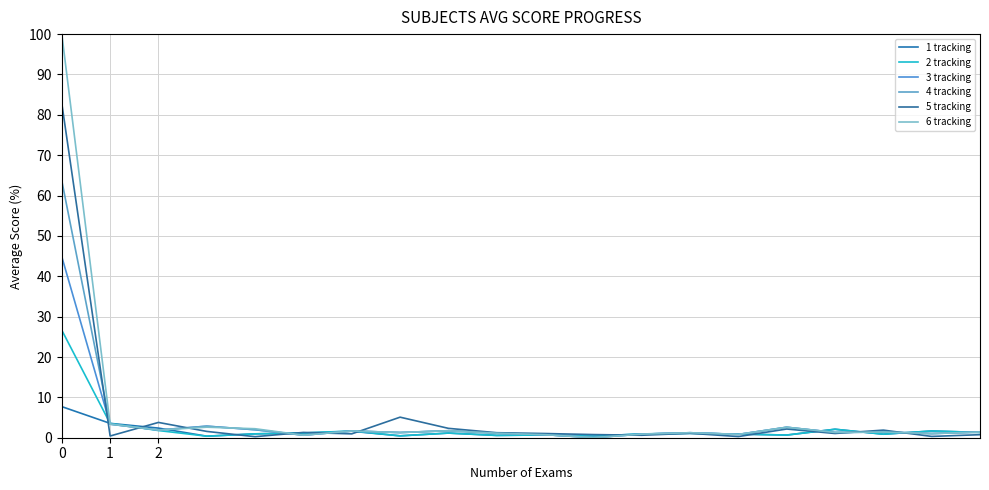

After their last crossing, which series has the higher values: 2 tracking or 4 tracking?

4 tracking